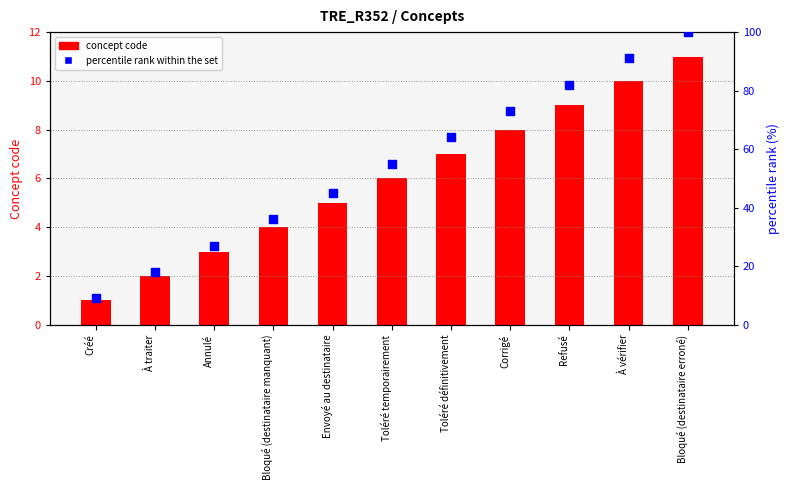

At how many categories does at least one series exceed 58?

5